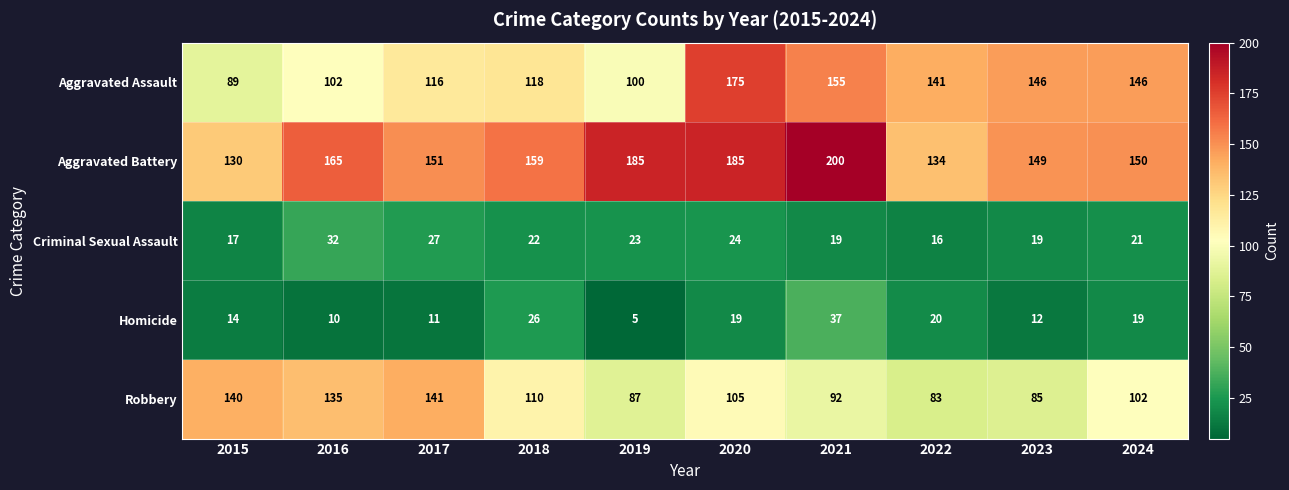

What is the difference between the highest and lowest values at 2022?

125